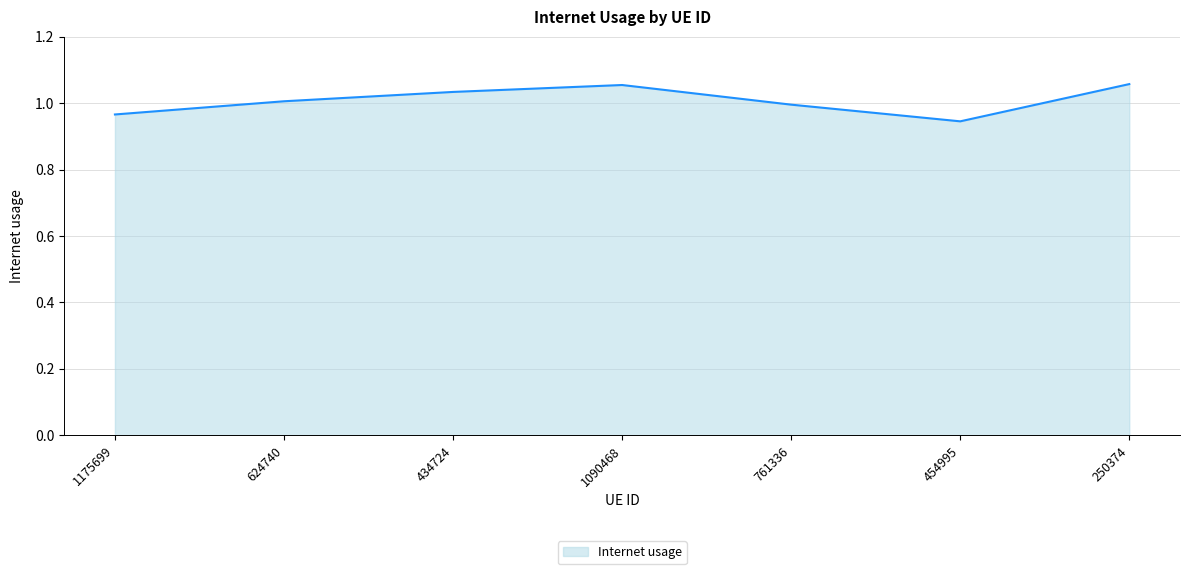

What position from the left is 1090468?

4